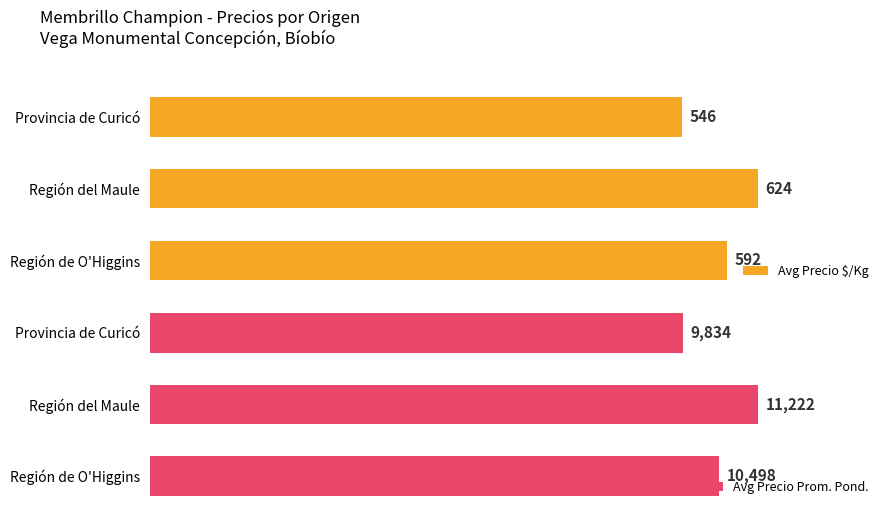

How many data points in Avg Precio Prom. Pond. are above 10498?

1